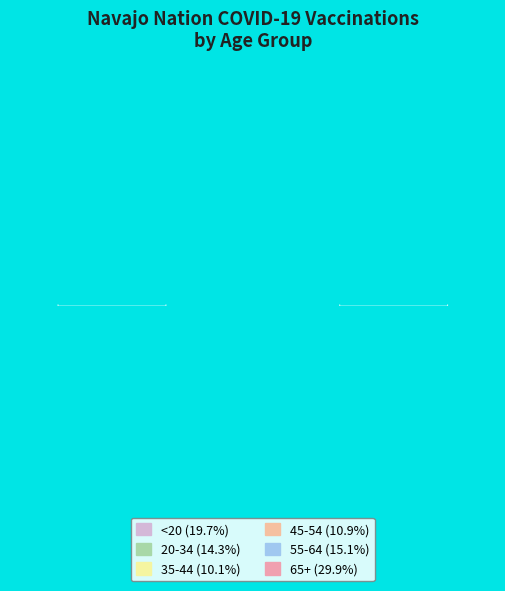

Rank the categories by value from lowest to highest.

35-44, 45-54, 20-34, 55-64, <20, 65+